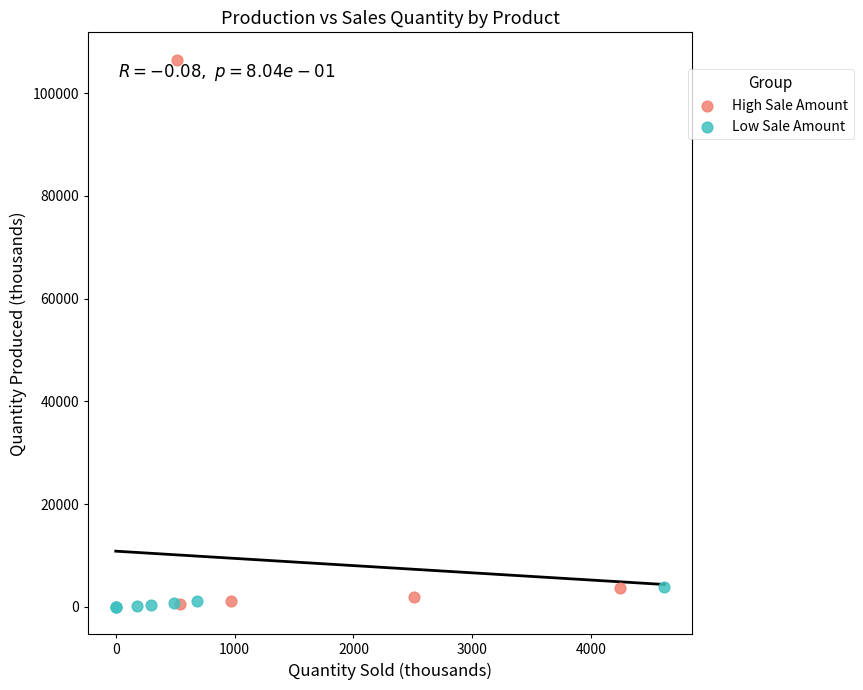

Which series reaches the maximum Y coordinate?

High Sale Amount